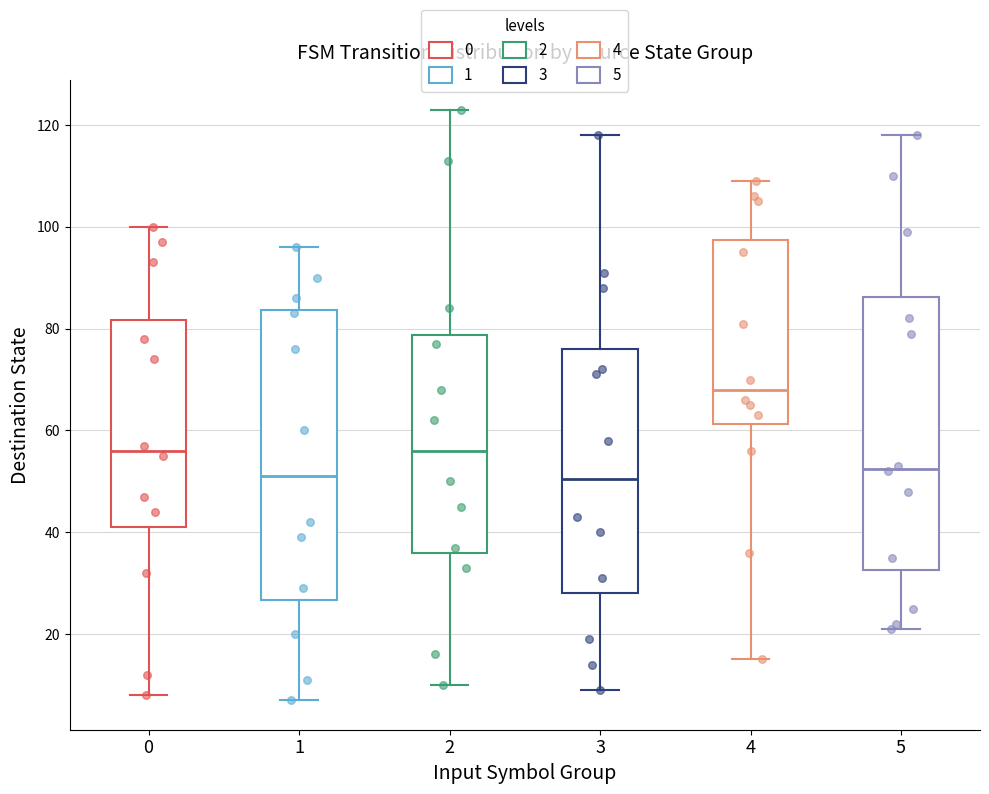

Reading left to right, read every box against the y-axis: the position of its median line, the range the box covers, and the ends of its whiskers. The values are not printed on the chart, so give them approximately, as read against the axis.

0: median 56, box 42 to 82, whiskers 8 to 100
1: median 52, box 26 to 84, whiskers 8 to 96
2: median 56, box 36 to 78, whiskers 10 to 124
3: median 50, box 28 to 76, whiskers 10 to 118
4: median 68, box 62 to 98, whiskers 16 to 110
5: median 52, box 32 to 86, whiskers 22 to 118